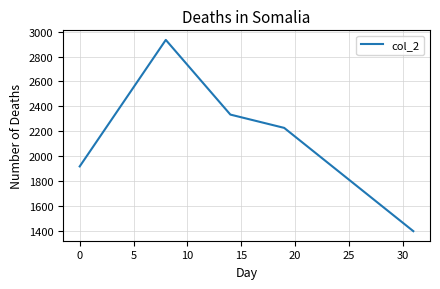

True or false: there are more than 1 points higher than both neighbors.

False